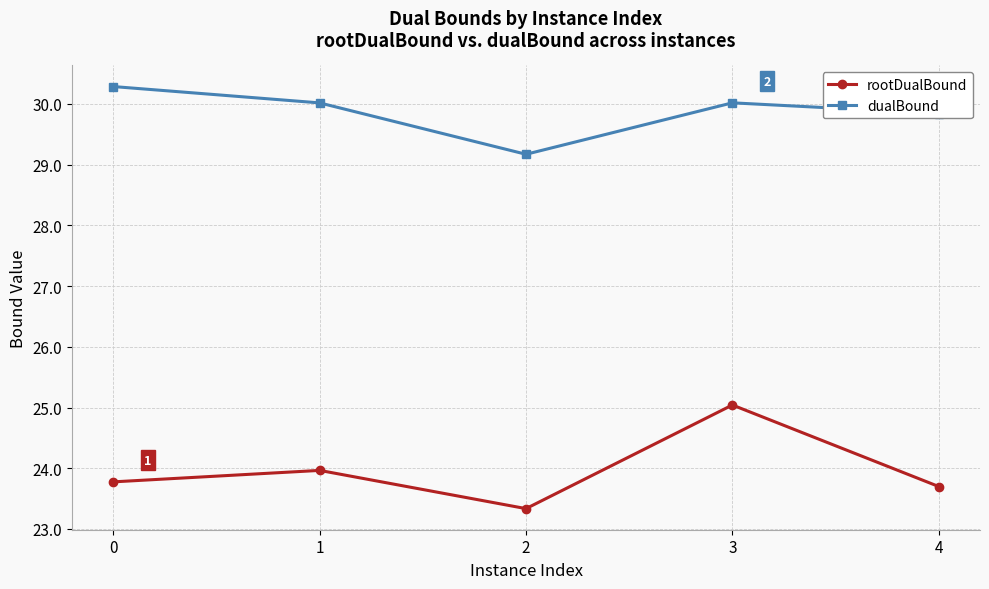

Which series has the largest range (max minus min)?

rootDualBound